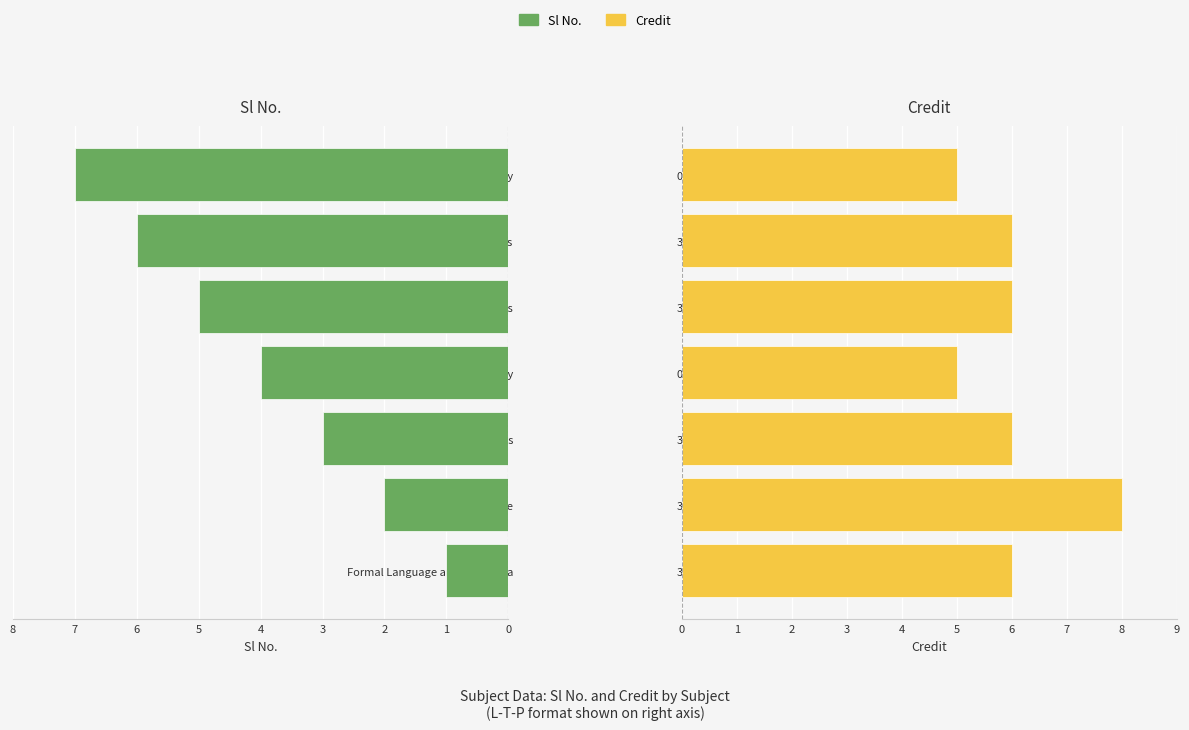

What are all the series names shown in the legend?

Sl No., Credit